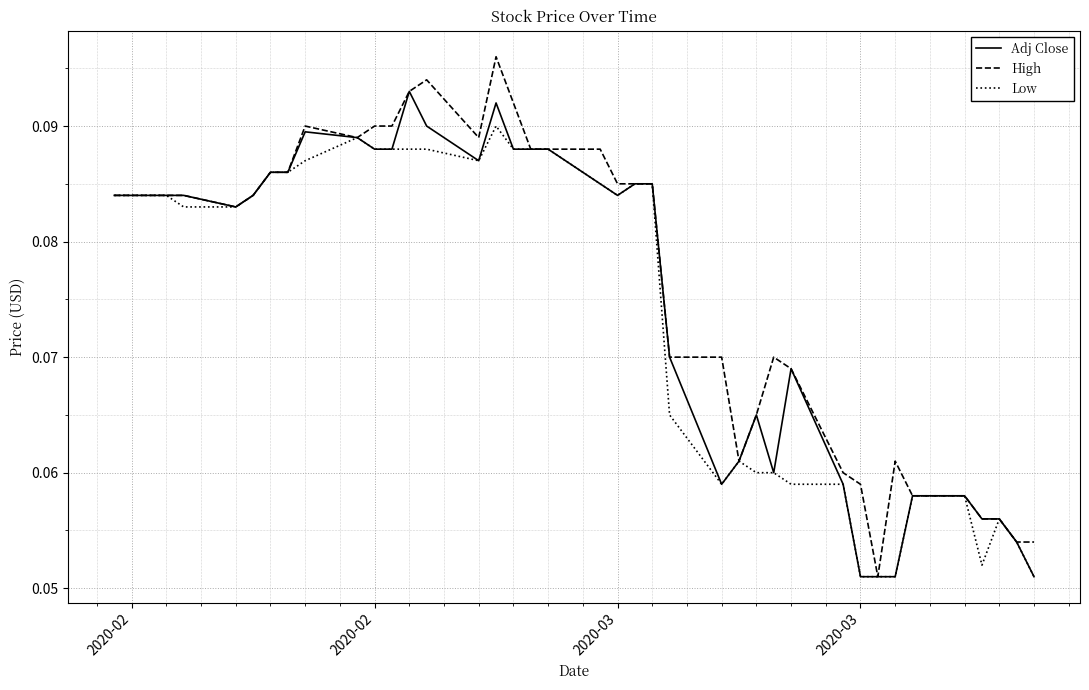

Rank the series by their maximum value, from highest to lowest.

High, Adj Close, Low